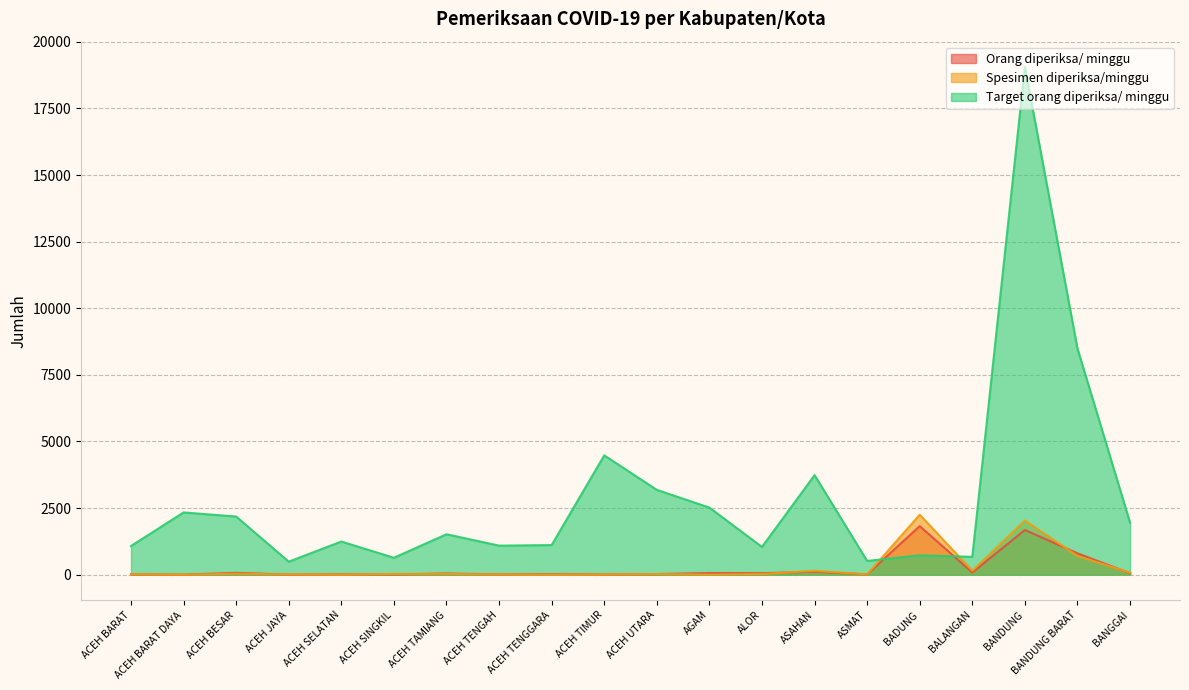

Read the Orang diperiksa/ minggu value at ASAHAN, to the nearest 100.

100